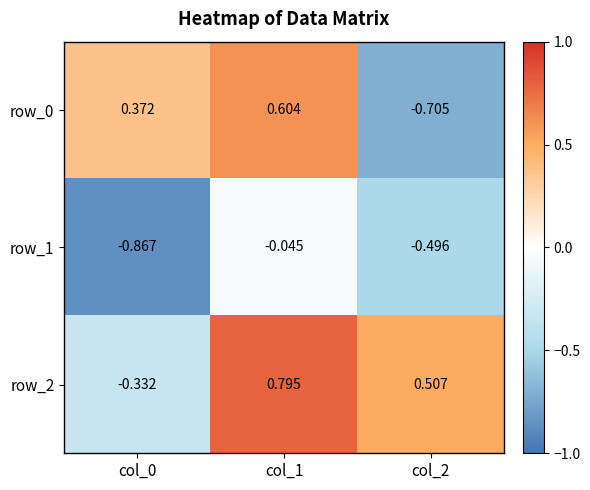

Is the value of row_0 at col_2 greater than the value of row_1 at col_0?

Yes